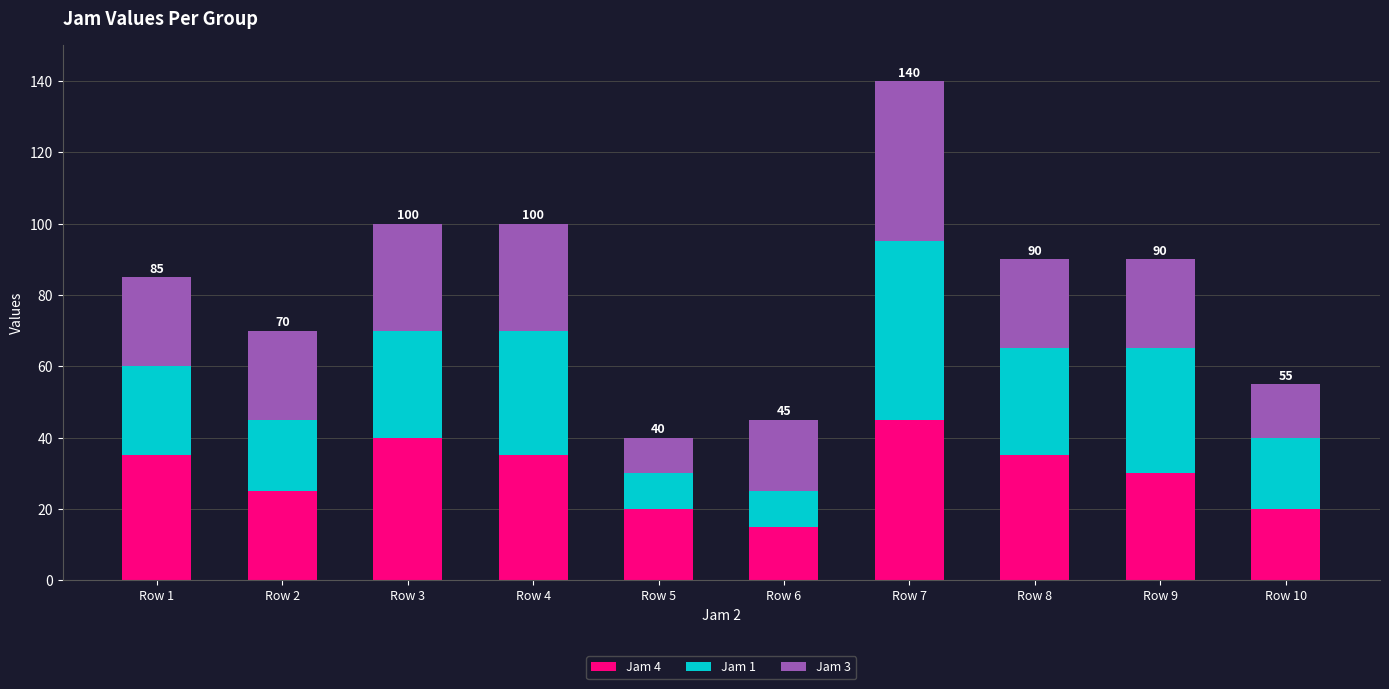

At which category is the sum across all series the highest?

Row 7